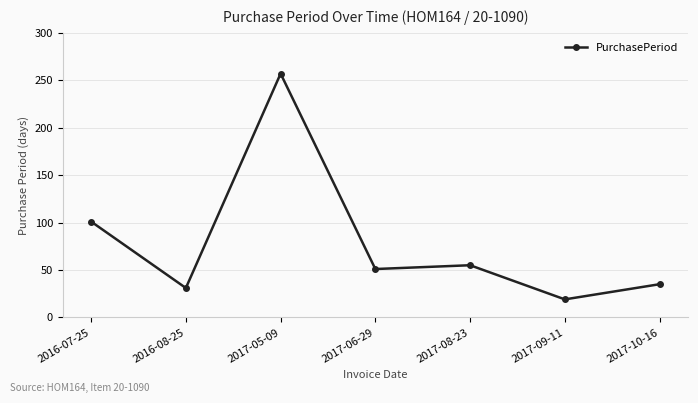

Reading left to right, what are all the values shown in this chart?

2016-07-25=101	2016-08-25=31	2017-05-09=257	2017-06-29=51	2017-08-23=55	2017-09-11=19	2017-10-16=35